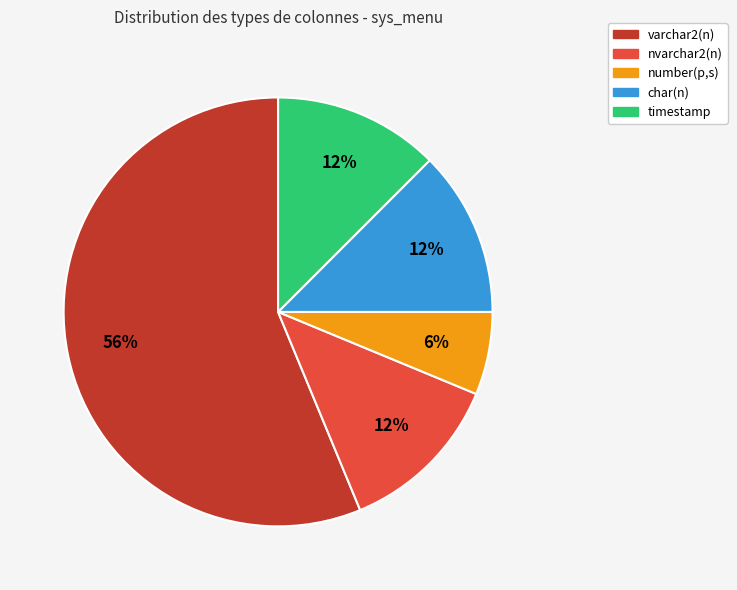

The nvarchar2(n) slice represents 5% of the pie. True or false?

False